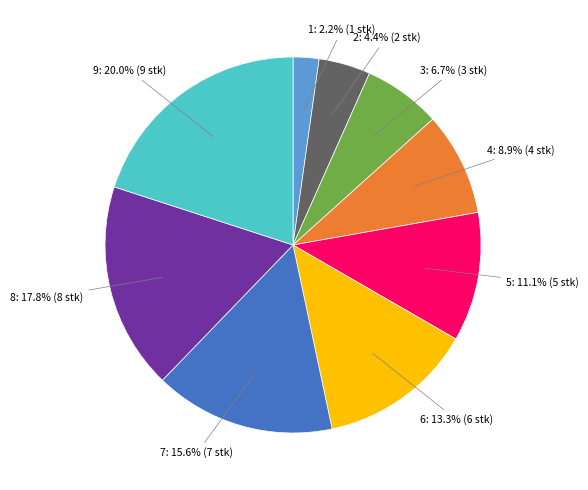

Is there any slice that represents more than half of the pie?

No